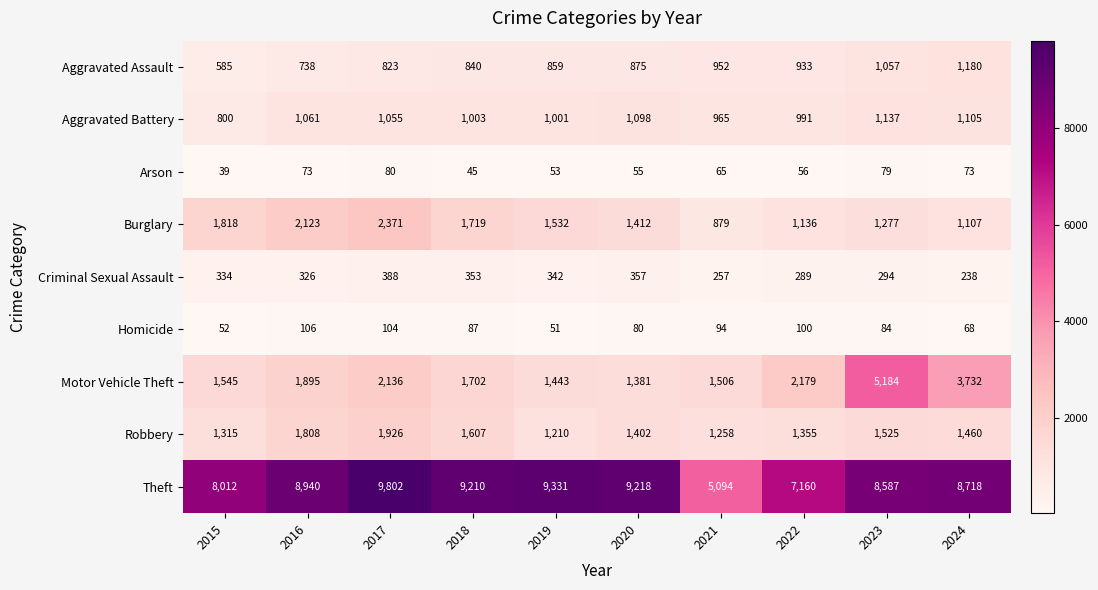

The Arson series shows 119 at 2024. True or false?

False